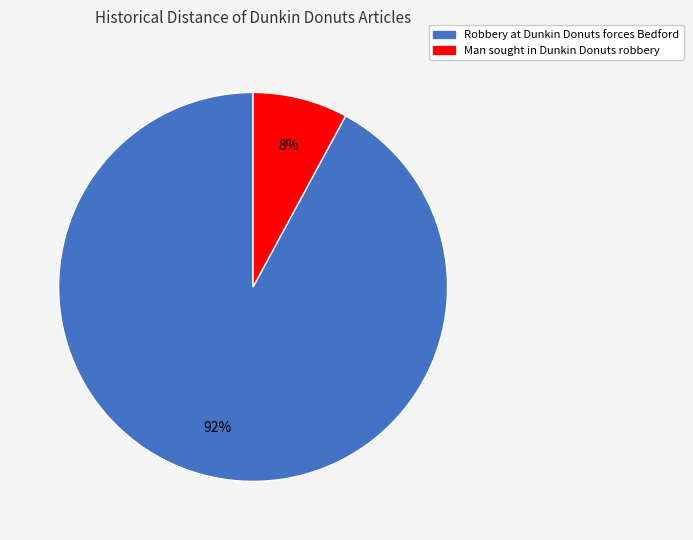

Combined, do Robbery at Dunkin Donuts forces Bedford and Man sought in Dunkin Donuts robbery account for over 50%?

Yes